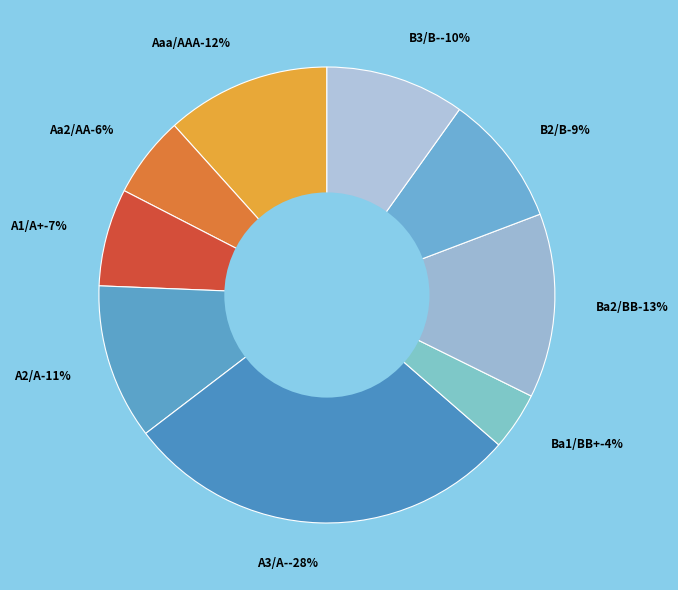

Count the number of slices in the pie.

9